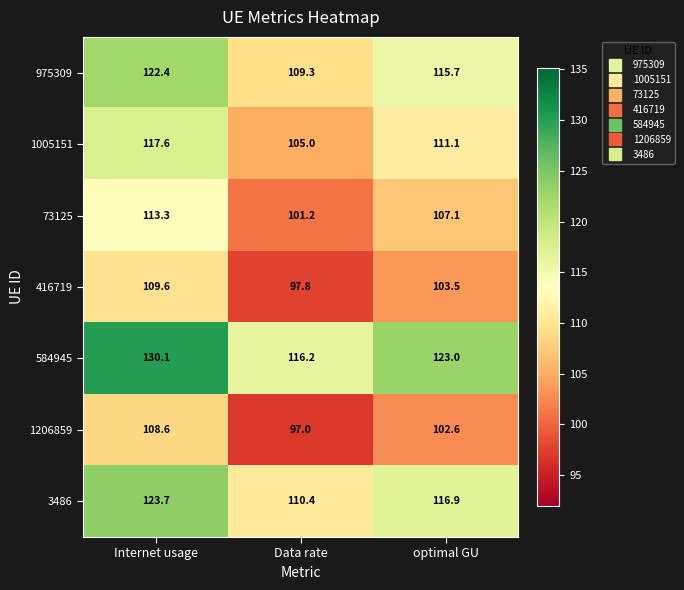

Which series has the largest total across all categories?

584945